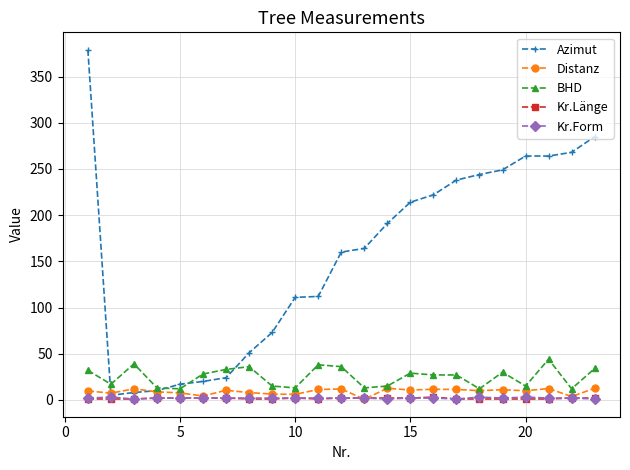

True or false: BHD and Kr.Form cross at least once.

False